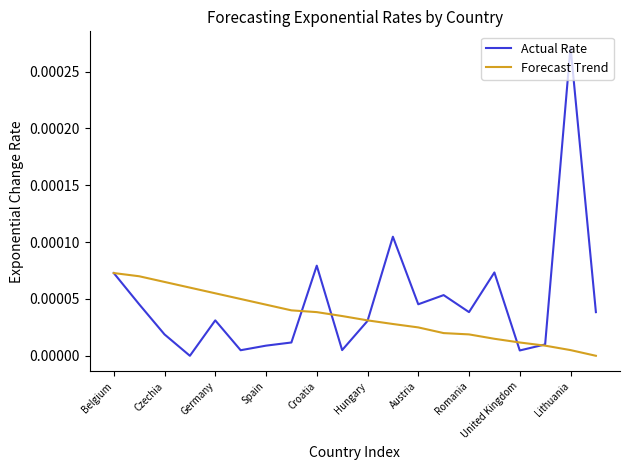

Rank the series by their maximum value, from highest to lowest.

Actual Rate, Forecast Trend